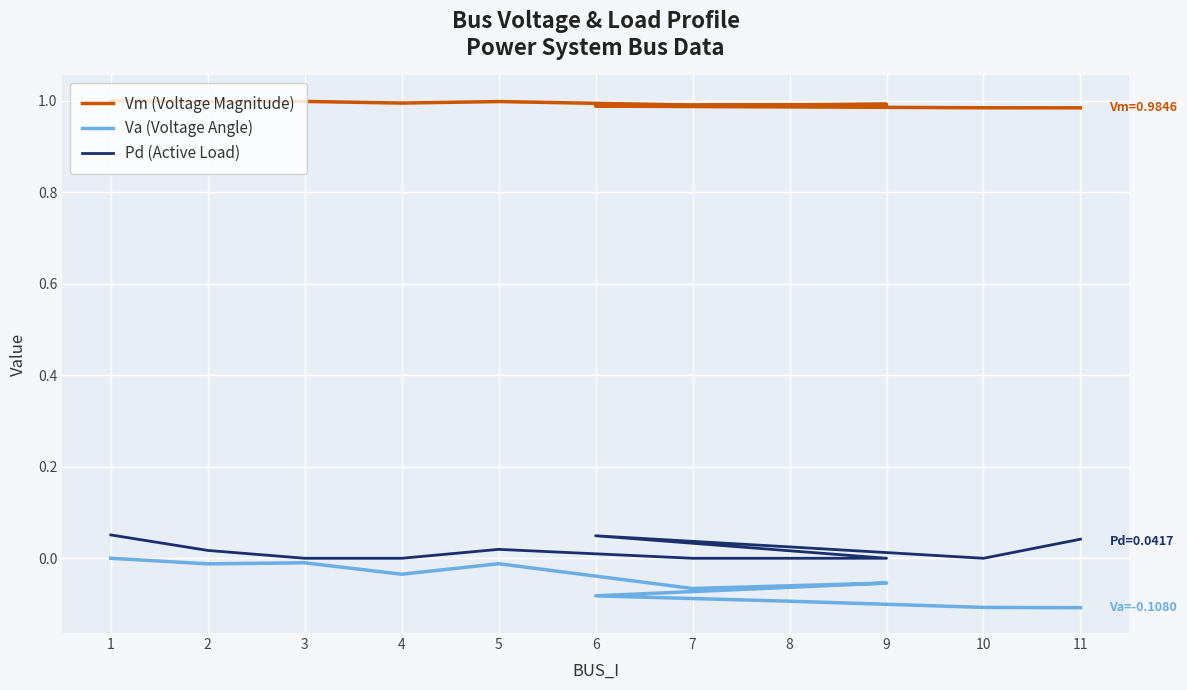

What is the value of the Va (Voltage Angle) point at the 9th from the left?

-0.1